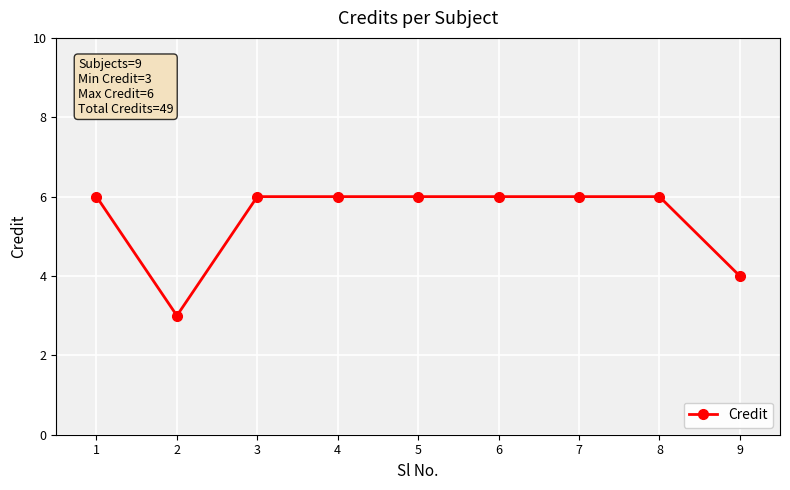

What is the greatest value displayed?

6